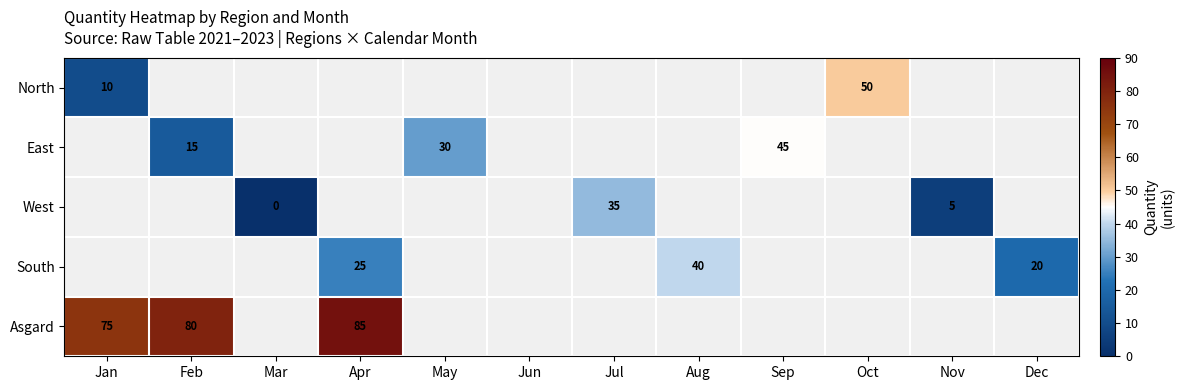

The value of West at Nov is 5. True or false?

True